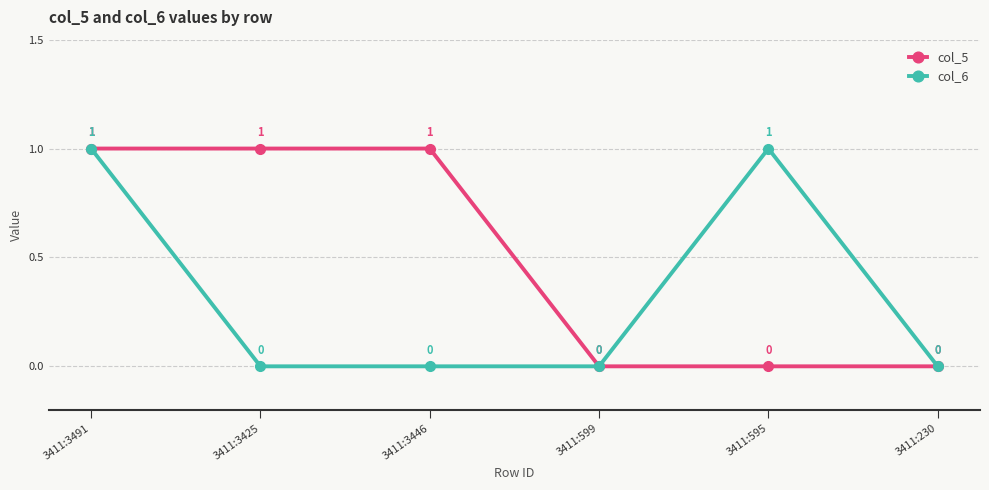

In col_6, how many points are higher than both neighbors (excluding endpoints)?

1